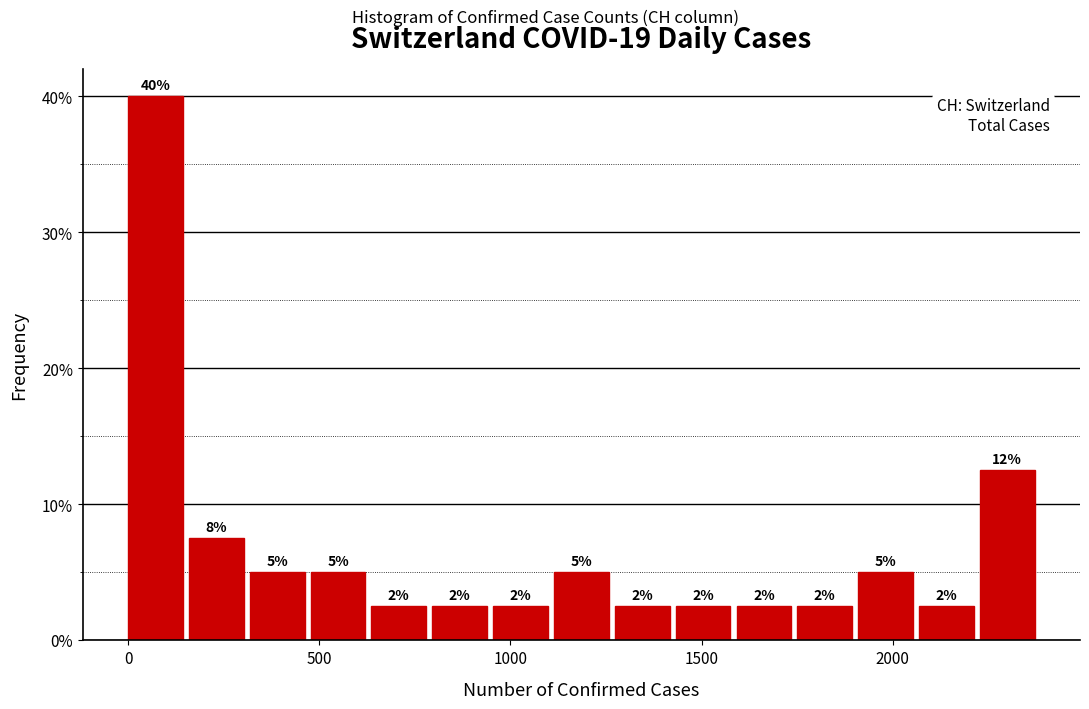

Read against the x-axis, roughly where is the centre of the tallest bar?

50